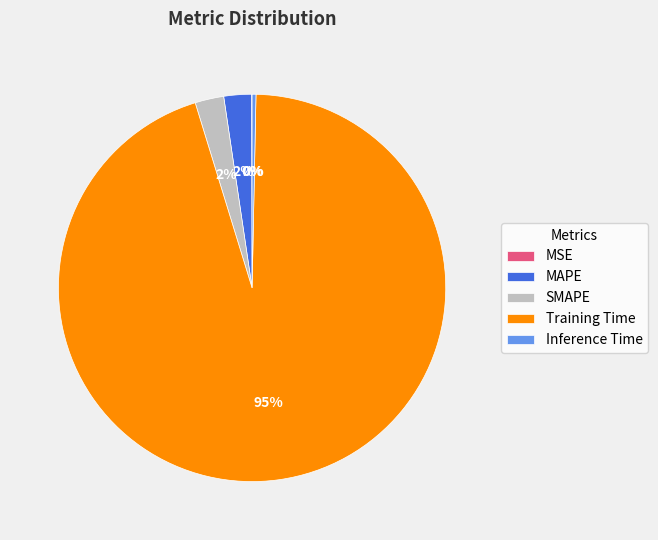

Which slice is the largest?

Training Time